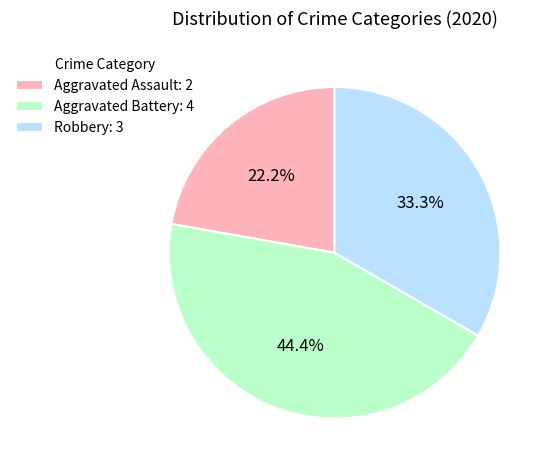

Rank the categories by value from lowest to highest.

Aggravated Assault, Robbery, Aggravated Battery